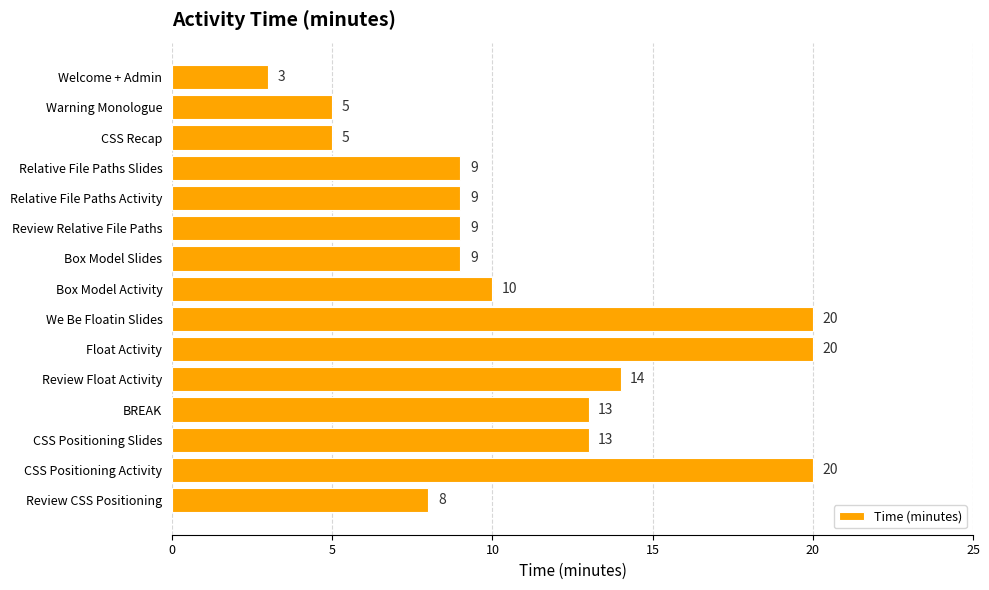

What is the minimum value shown in the chart?

3